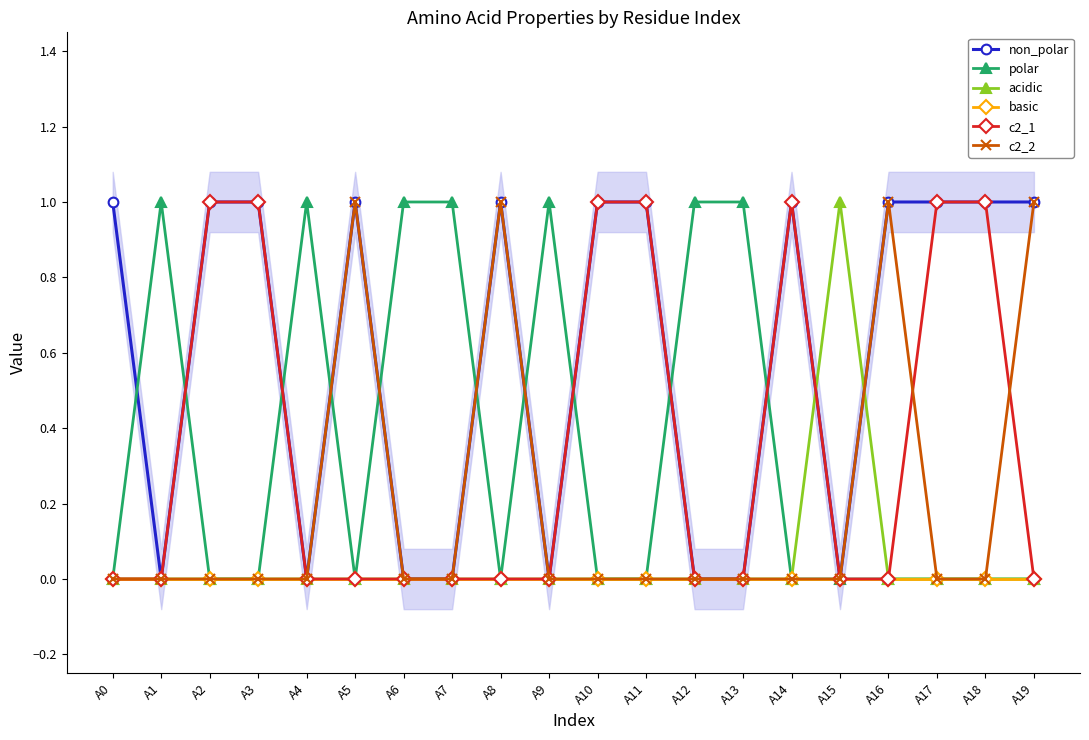

Reading left to right, what are all the values shown in this chart?

non_polar: 1	0	1	1	0	1	0	0	1	0	1	1	0	0	1	0	1	1	1	1
polar: 0	1	0	0	1	0	1	1	0	1	0	0	1	1	0	0	0	0	0	0
acidic: 0	0	0	0	0	0	0	0	0	0	0	0	0	0	0	1	0	0	0	0
basic: 0	0	0	0	0	0	0	0	0	0	0	0	0	0	0	0	0	0	0	0
c2_1: 0	0	1	1	0	0	0	0	0	0	1	1	0	0	1	0	0	1	1	0
c2_2: 0	0	0	0	0	1	0	0	1	0	0	0	0	0	0	0	1	0	0	1